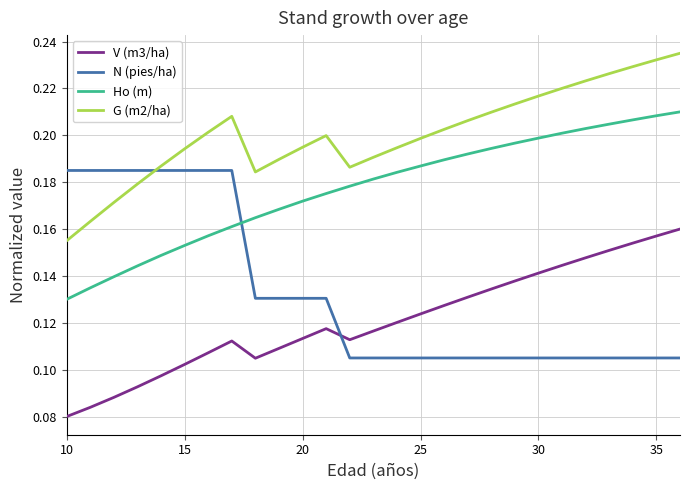

True or false: V (m3/ha) and G (m2/ha) intersect in this chart.

False